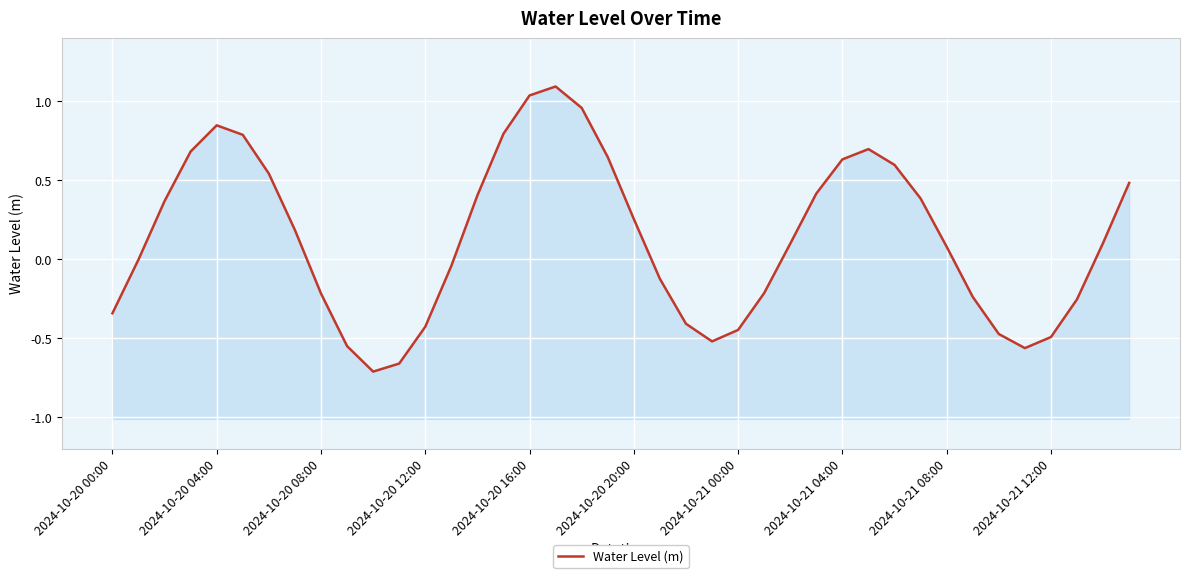

How many points are lower than both their immediate neighbors (excluding endpoints)?

3